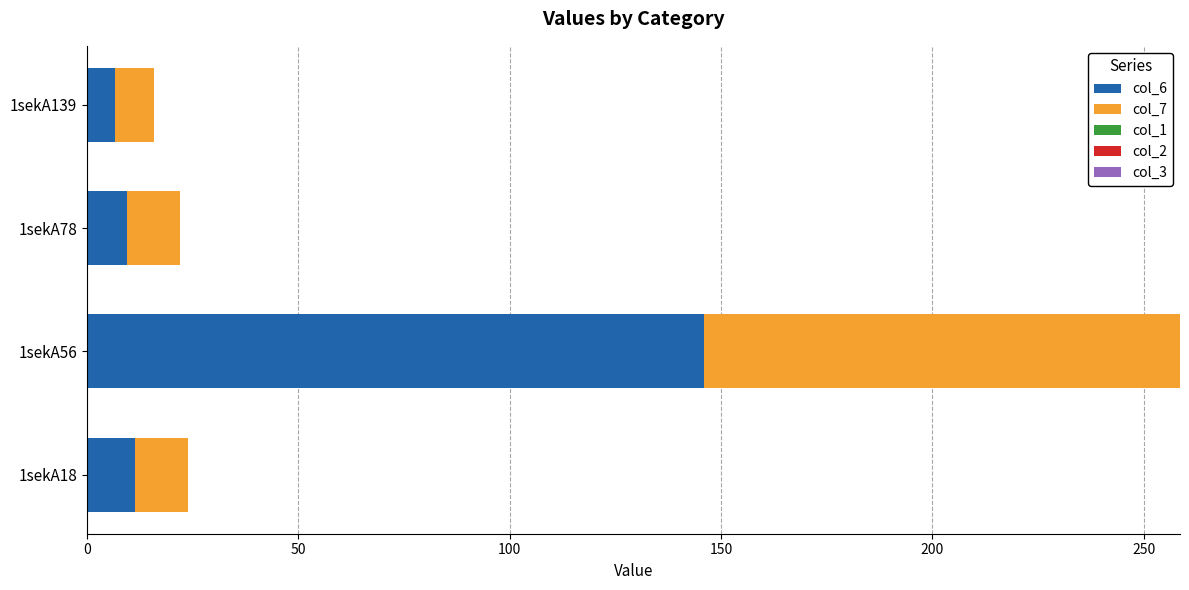

True or false: col_6 has a value of 11.4 at 1sekA18.

True